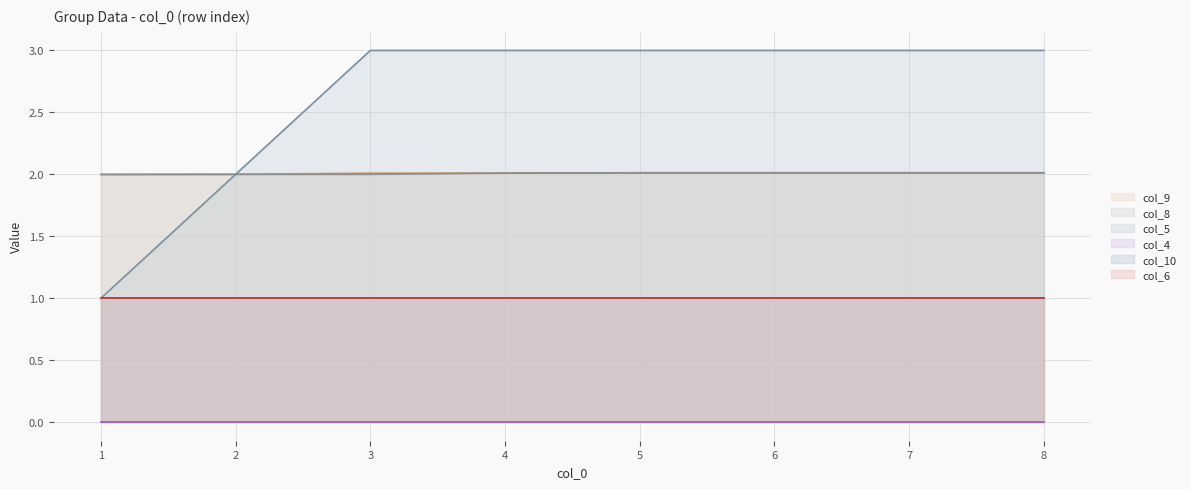

What is the sum of the col_5 values at 8 and 5?

6.0